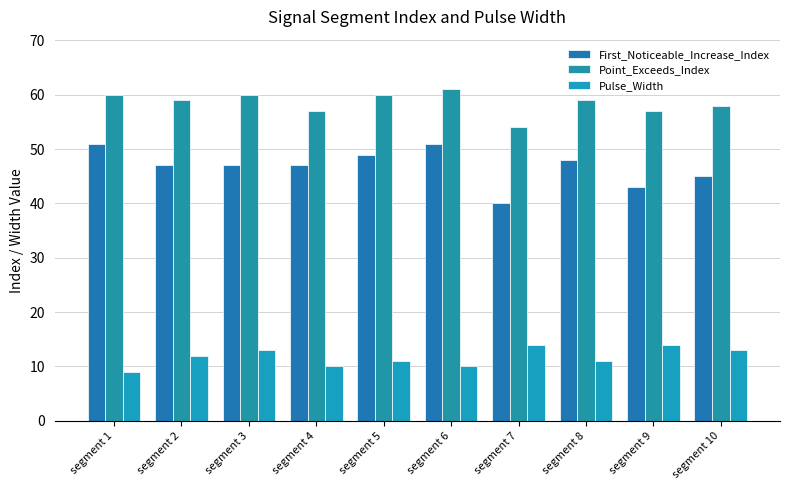

Which label corresponds to the largest value in the chart?

segment 6